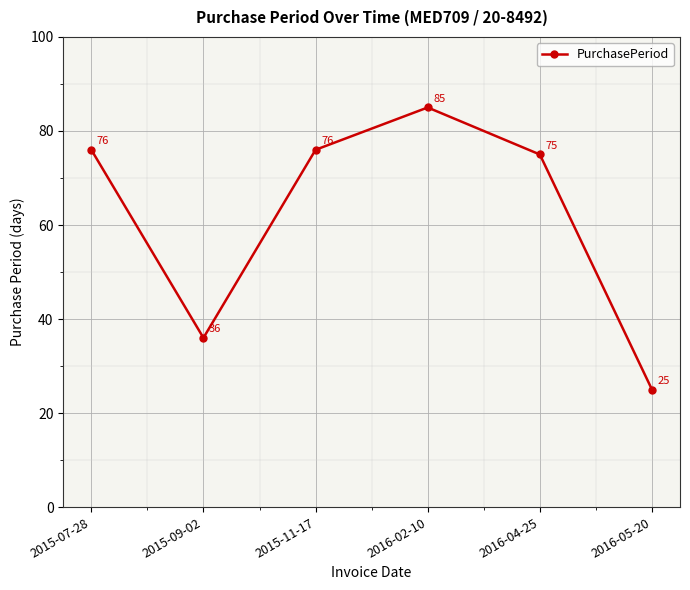

What is the sum of all values?

373